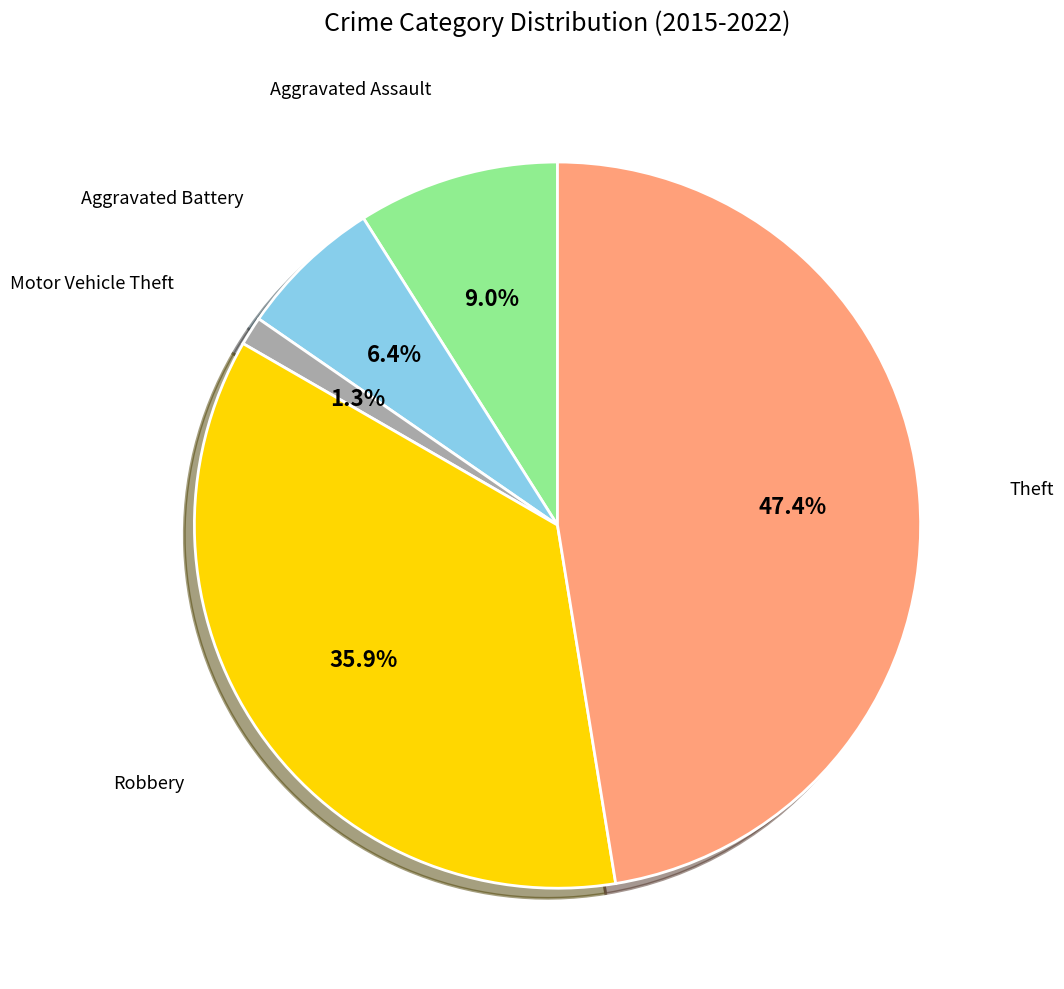

Is there a majority slice in this chart?

No